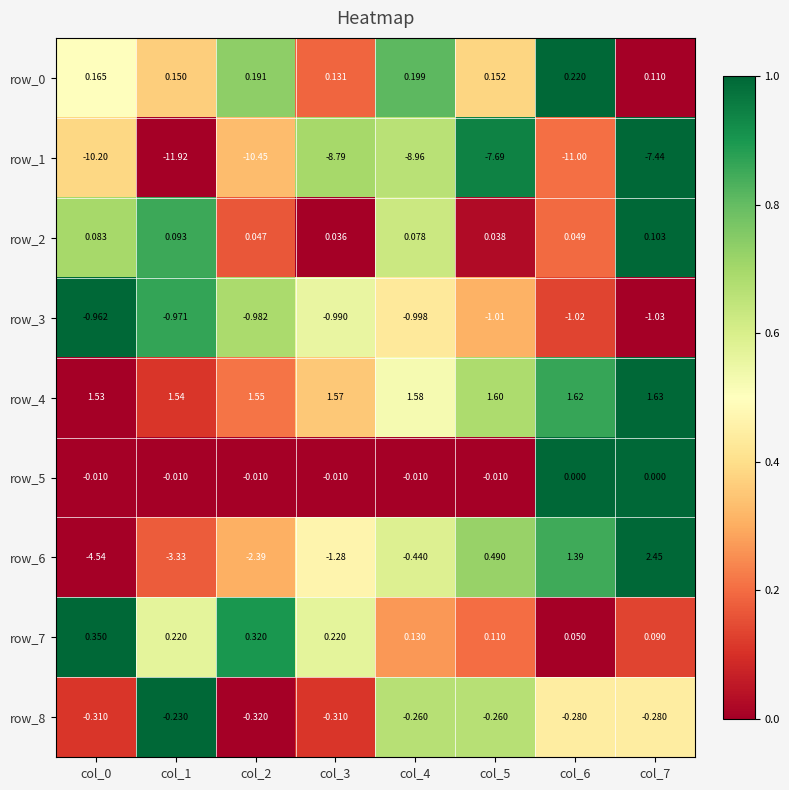

Rank the categories by row_1 value from highest to lowest.

col_7, col_5, col_3, col_4, col_0, col_2, col_6, col_1